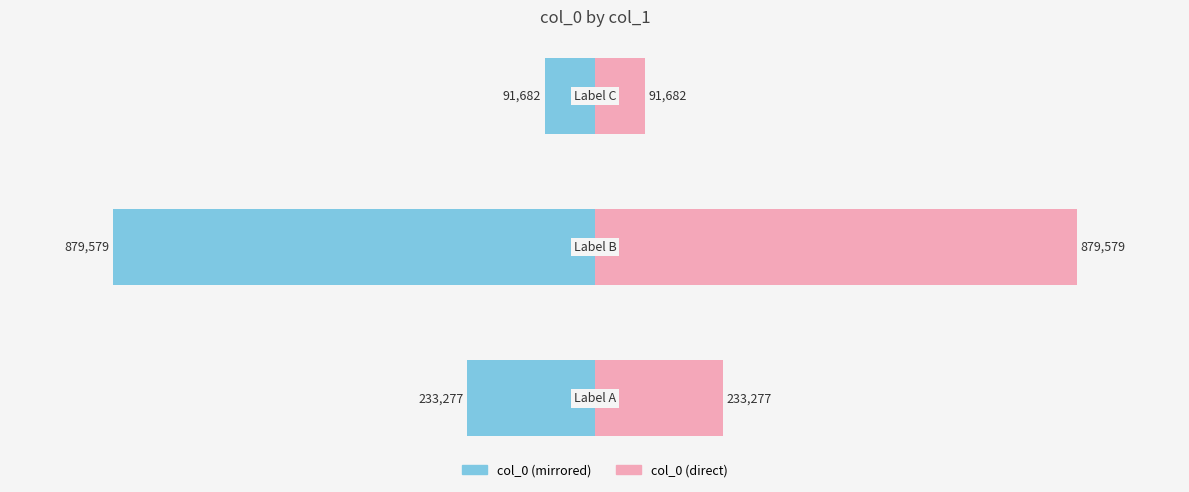

True or false: col_0 (left) has a value of -24.4 at 0.

False